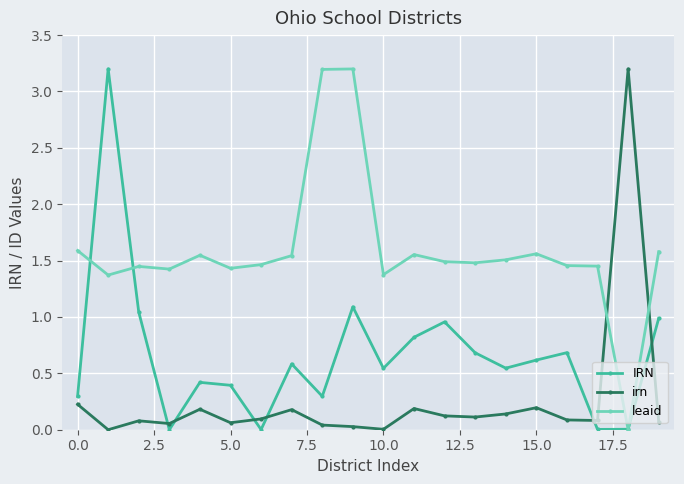

List the series in order of their overall mean, highest first.

leaid, IRN, irn